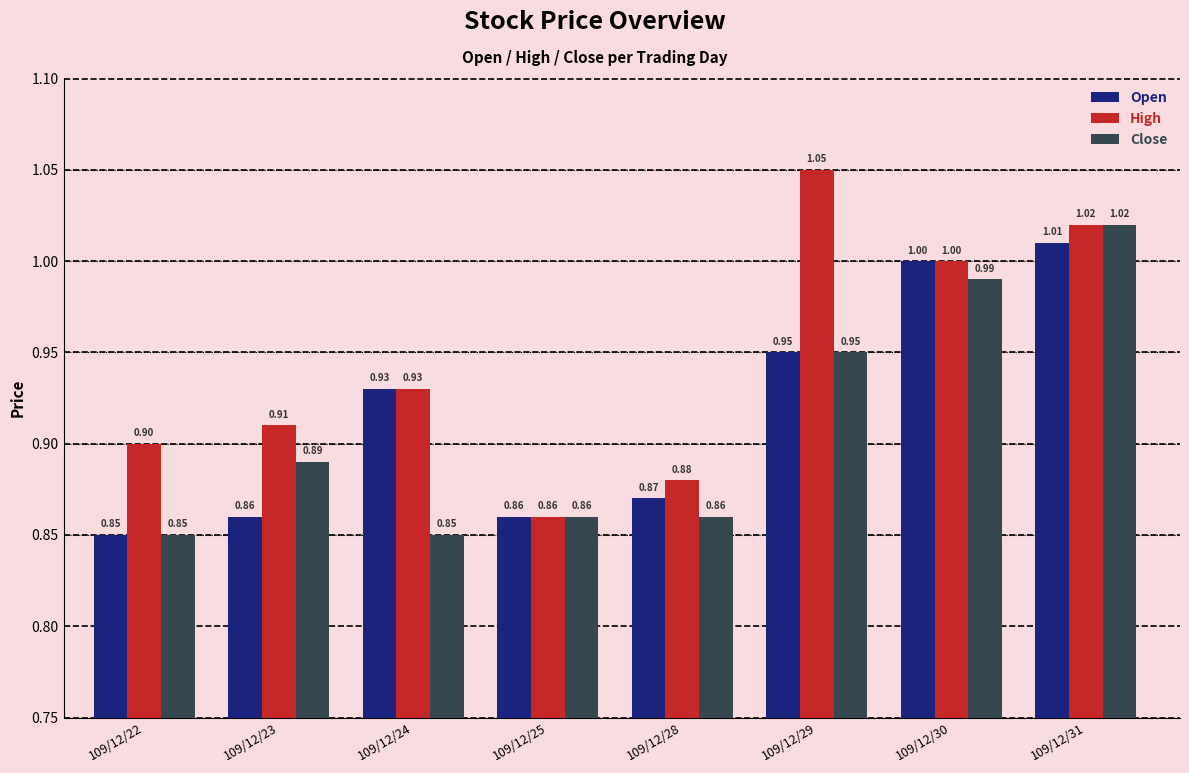

Is the value of Open at 109/12/25 greater than the value of High at 109/12/24?

No